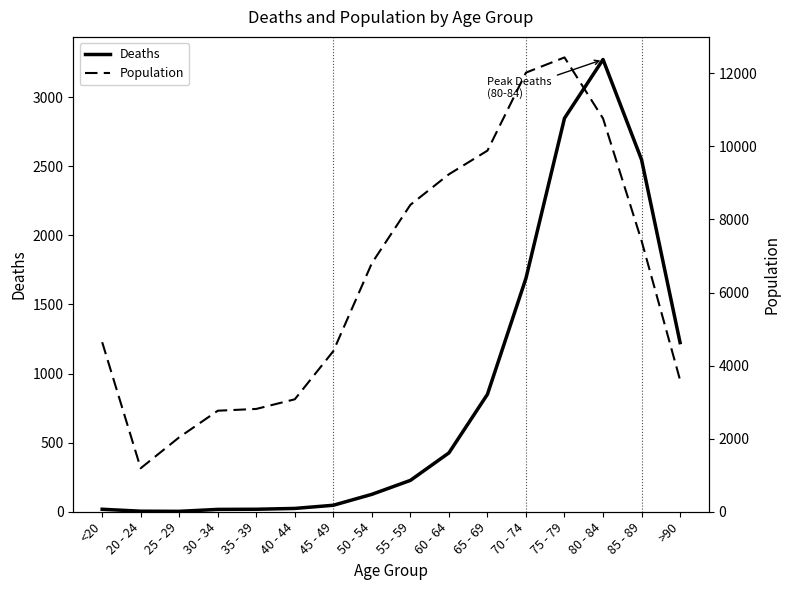

True or false: Deaths and Population intersect in this chart.

False